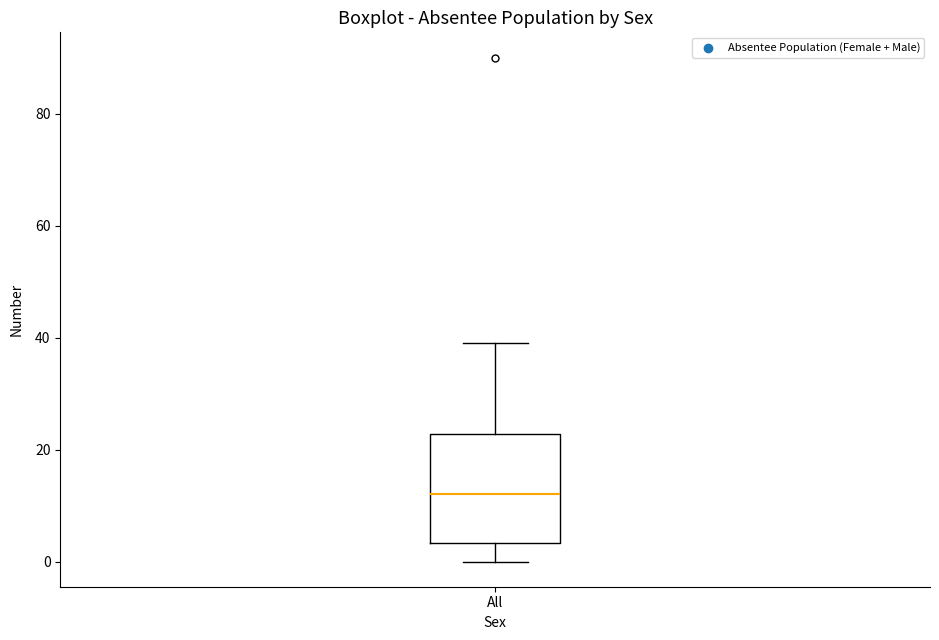

Transcribe this box plot: give where the median line is, the range the box spans, and where the two whiskers end, as read against the y-axis. The values are not printed on the chart, so give them approximately, as read against the axis.

median 12, box 4 to 22, whiskers 0 to 40